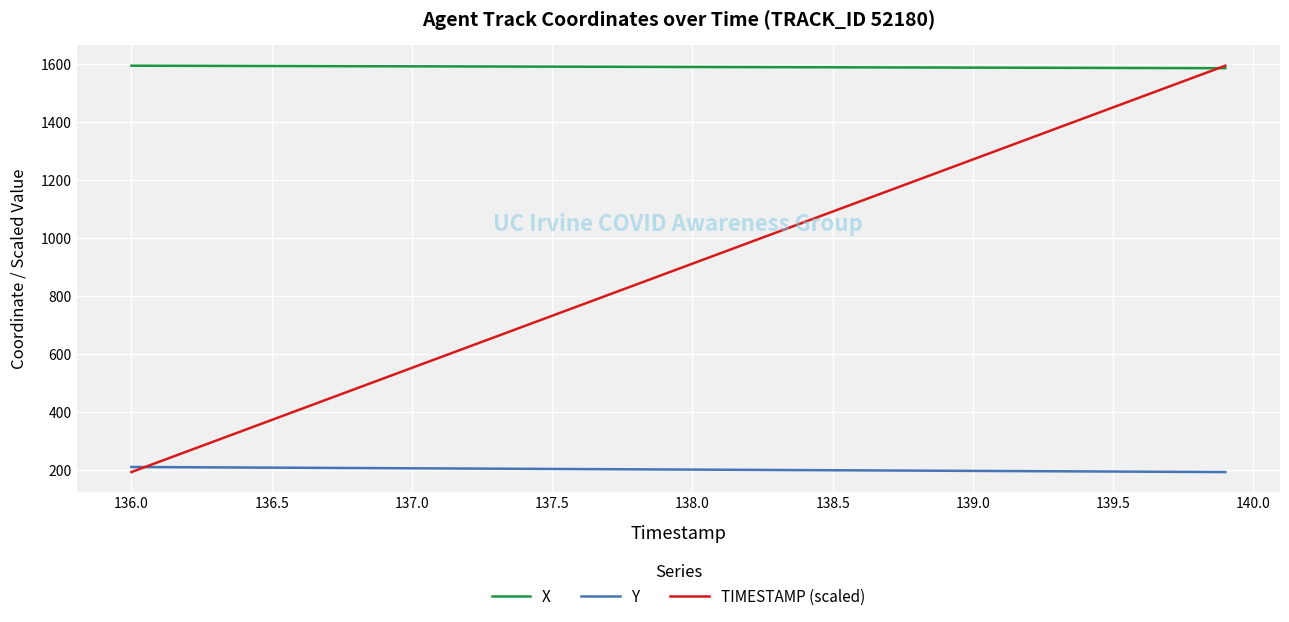

After their last crossing, which series has the higher values: TIMESTAMP (scaled) or X?

TIMESTAMP (scaled)